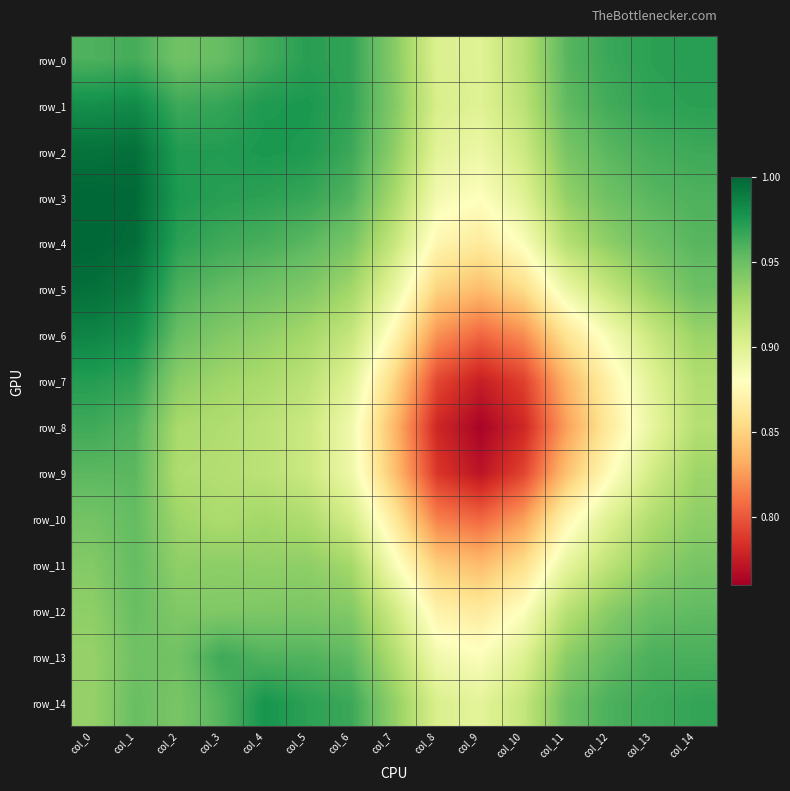

Rank the series by their maximum value, from lowest to highest.

row_10, row_11, row_12, row_9, row_8, row_13, row_0, row_7, row_14, row_1, row_6, row_2, row_5, row_3, row_4